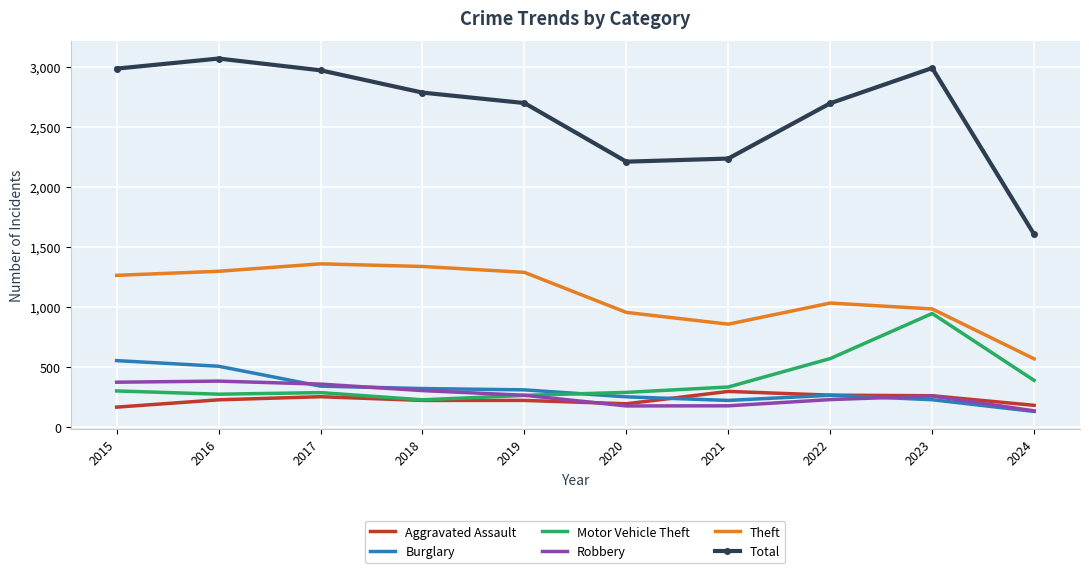

True or false: Aggravated Assault and Theft intersect in this chart.

False